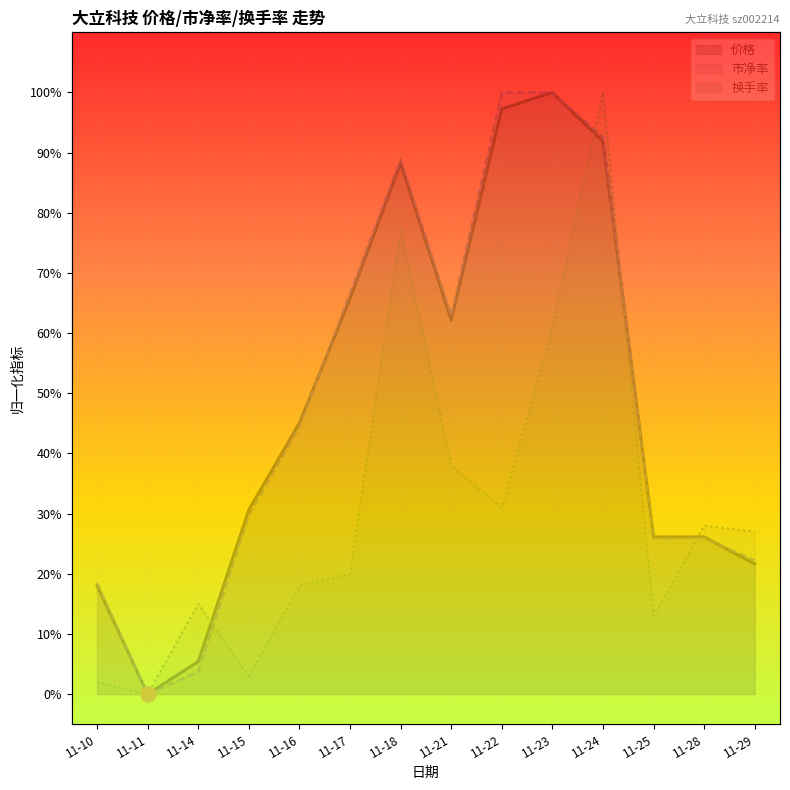

At how many categories does at least one series exceed 0?

13